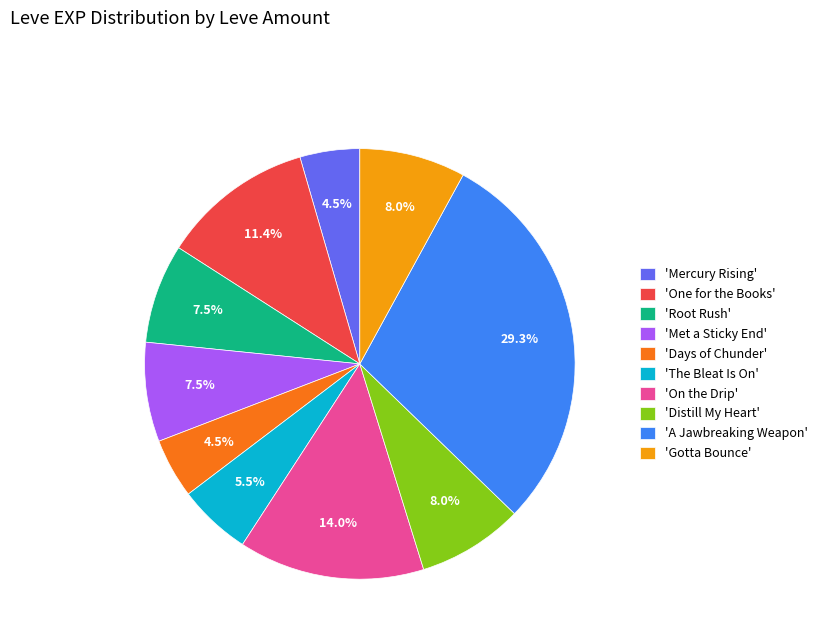

Is there a majority slice in this chart?

No